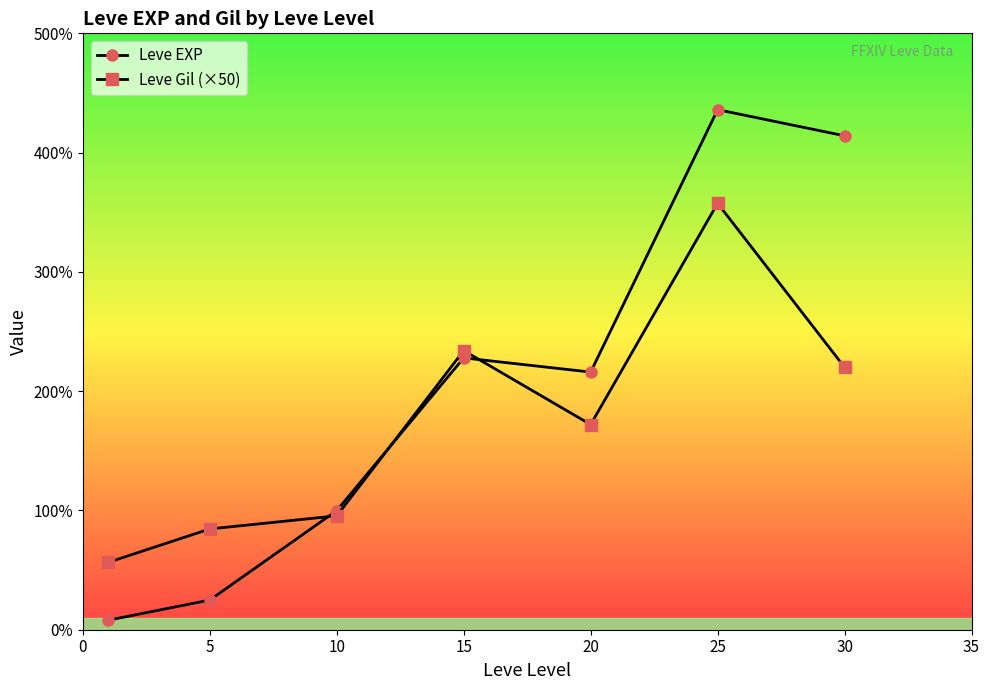

How many intersections are there between Leve EXP and Leve Gil (×50)?

3